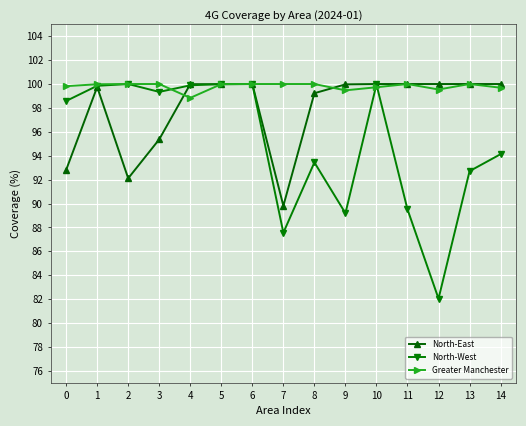

Is the value of North-West at 14 greater than the value of North-East at 8?

No